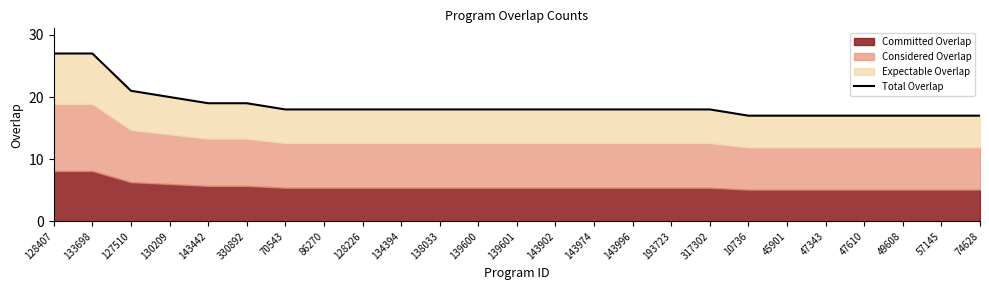

Which label corresponds to the largest value in the chart?

128407